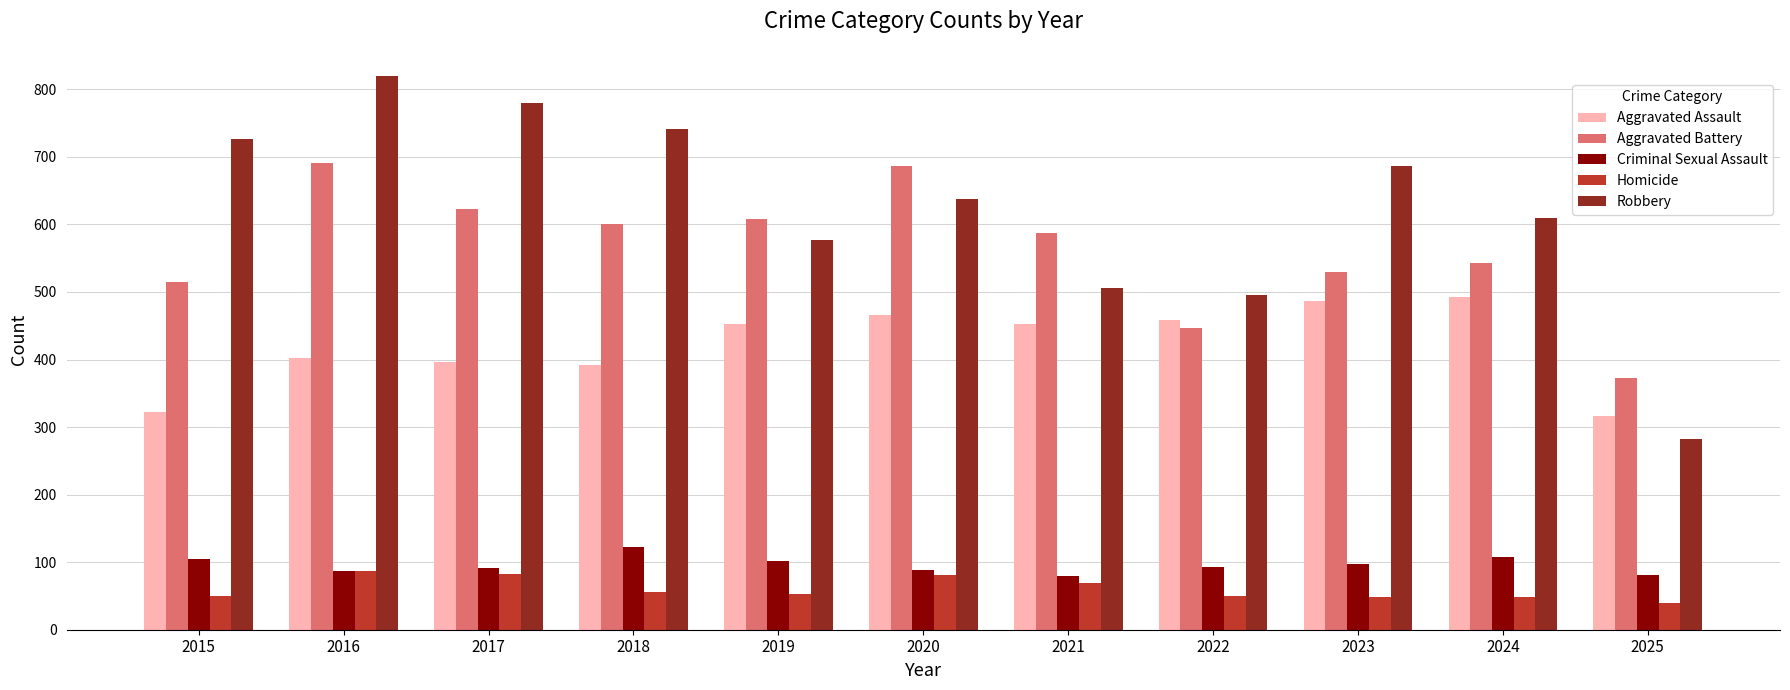

What is the minimum value for Aggravated Battery?

372